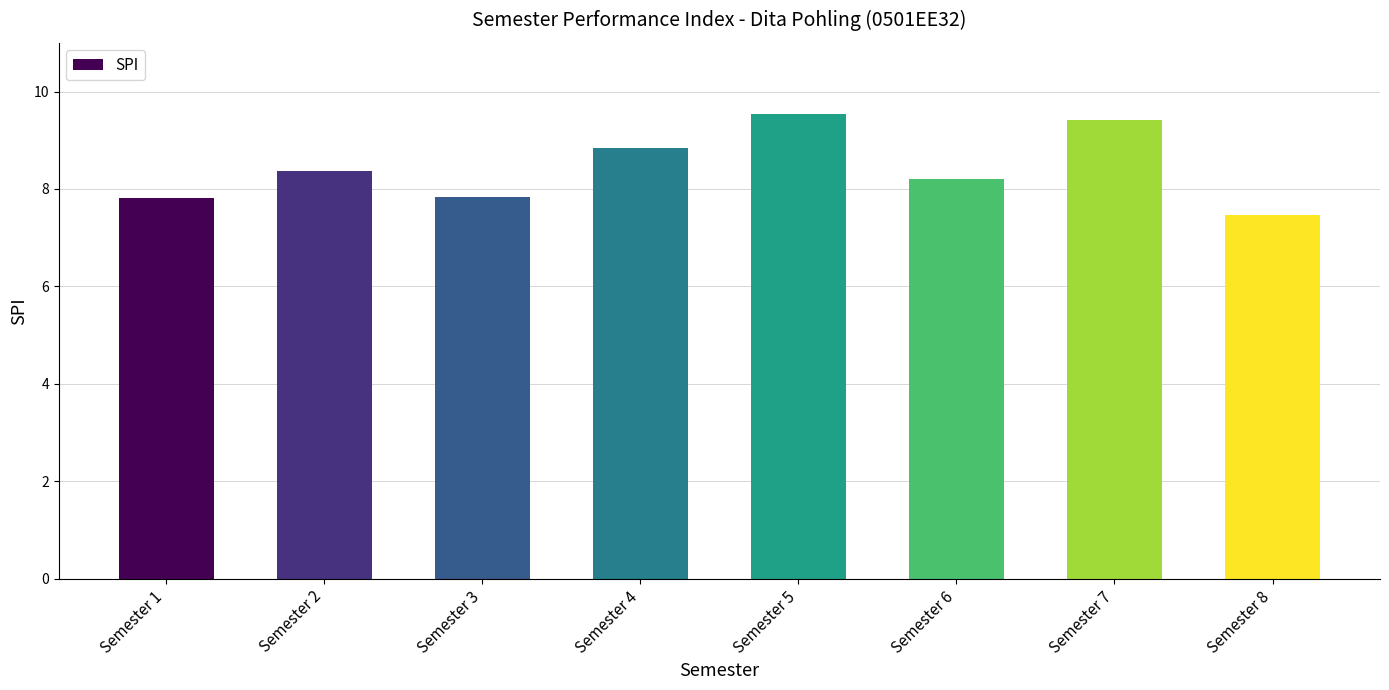

The chart shows a value of 12.7 at Semester 4. True or false?

False